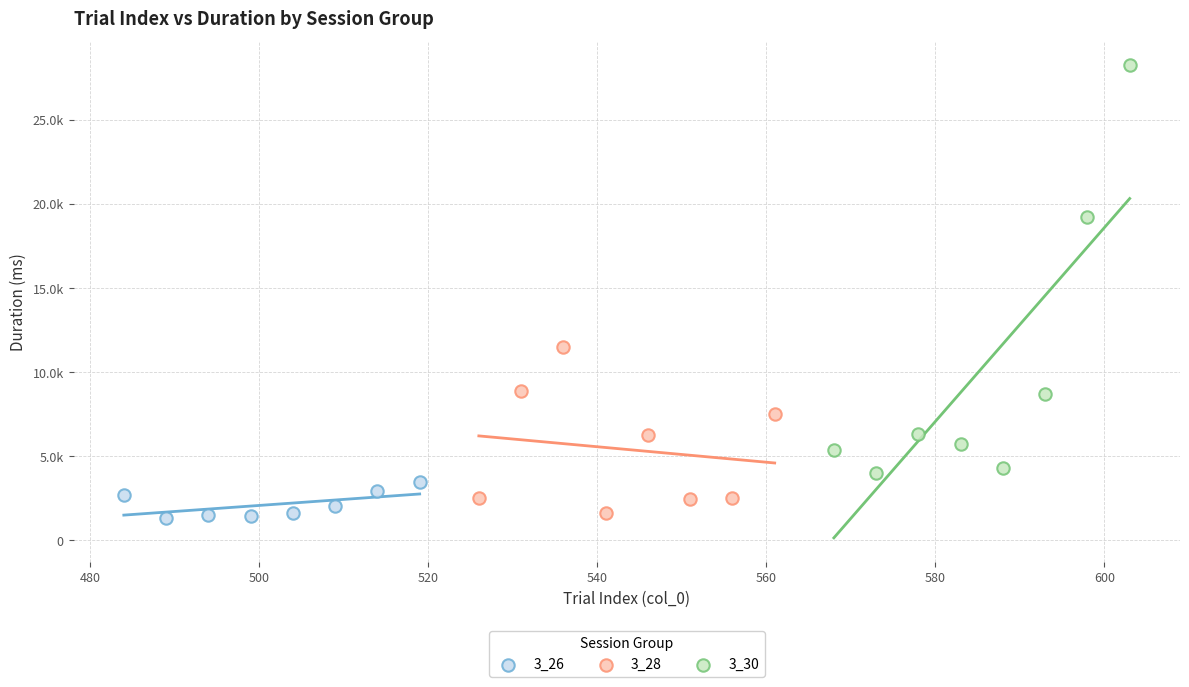

What are all the series names shown in the legend?

3_26, 3_28, 3_30